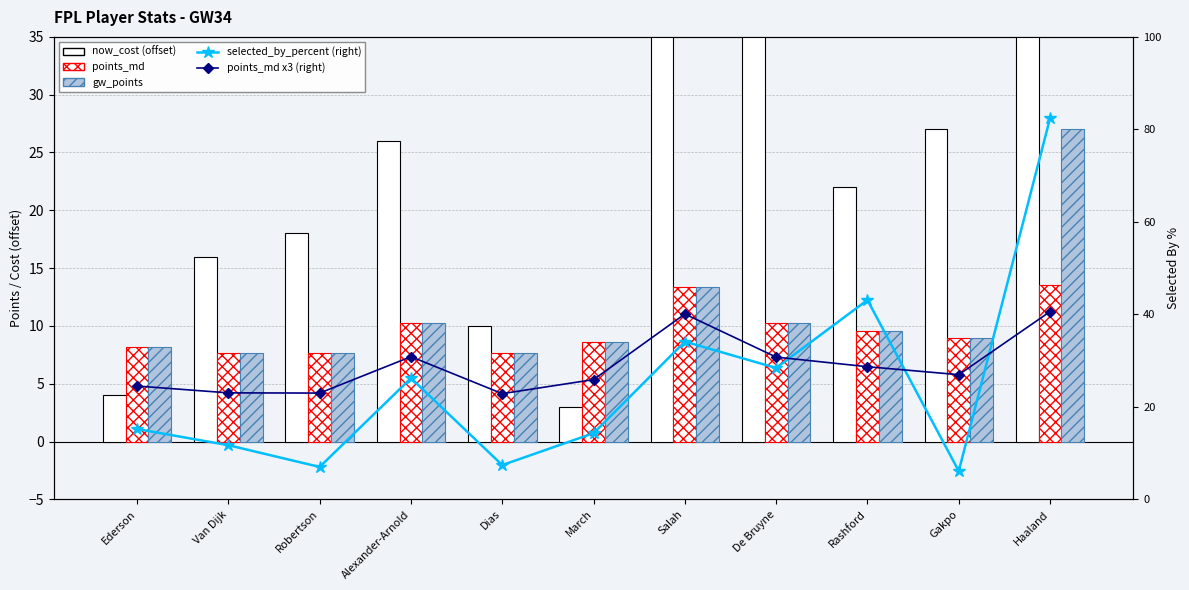

What is the difference between the highest and lowest values at Alexander-Arnold?

20.6